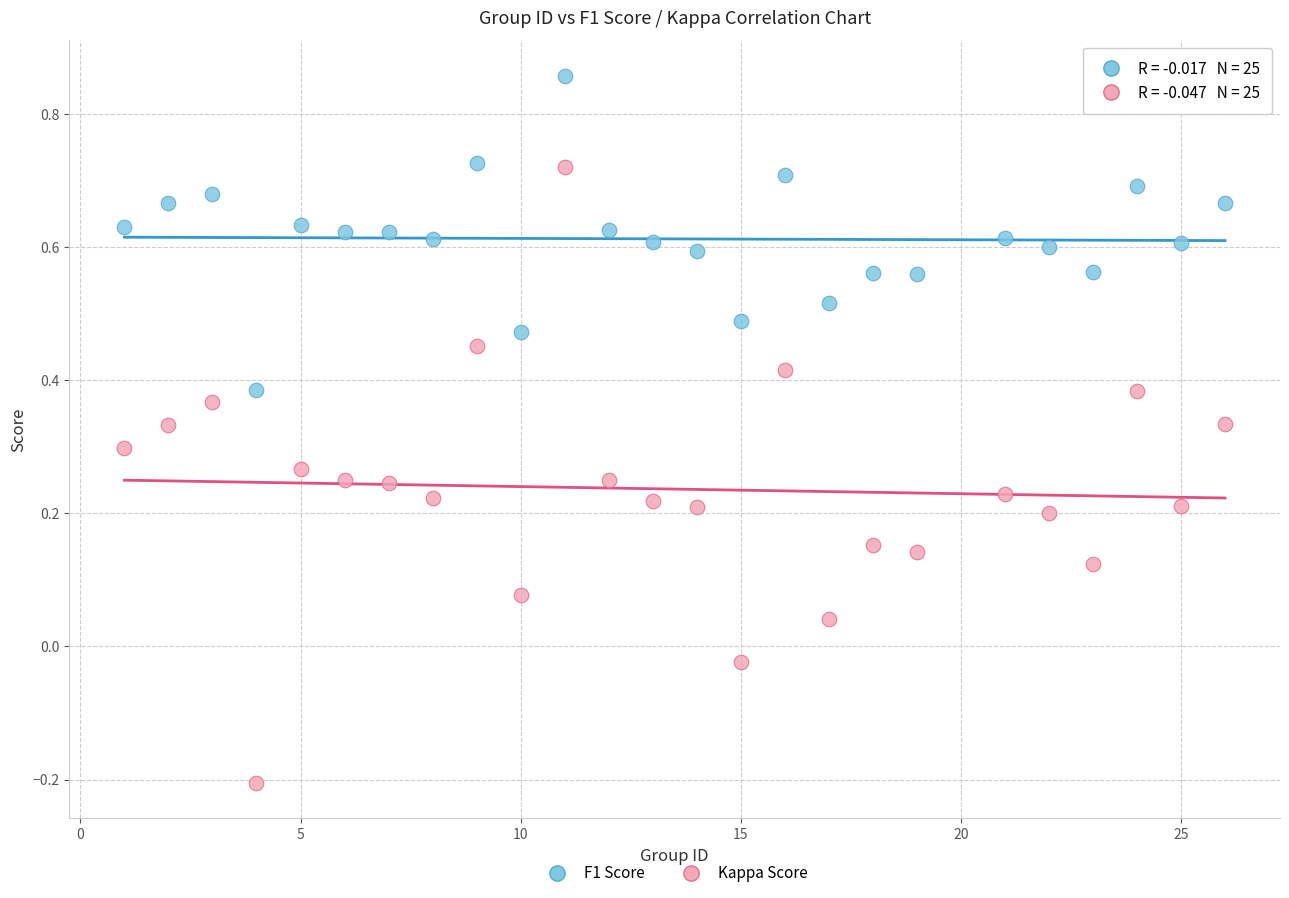

Which series reaches the minimum Y coordinate?

Kappa Score